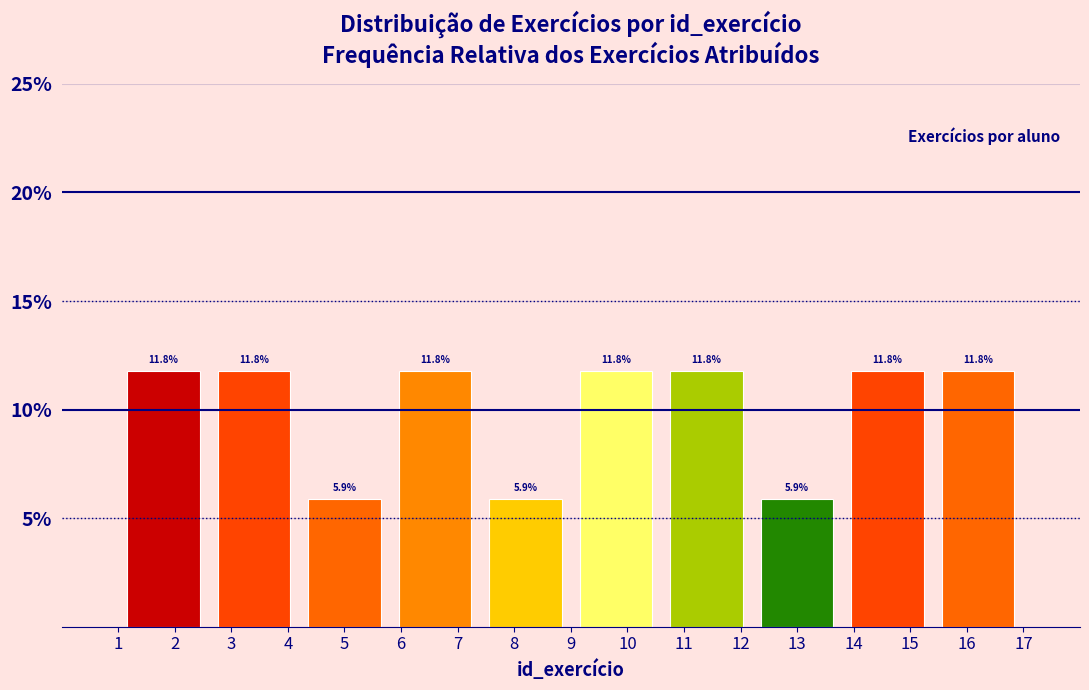

What is the height of the bar covering 4.2 to 5.8 on the x-axis?

5.9